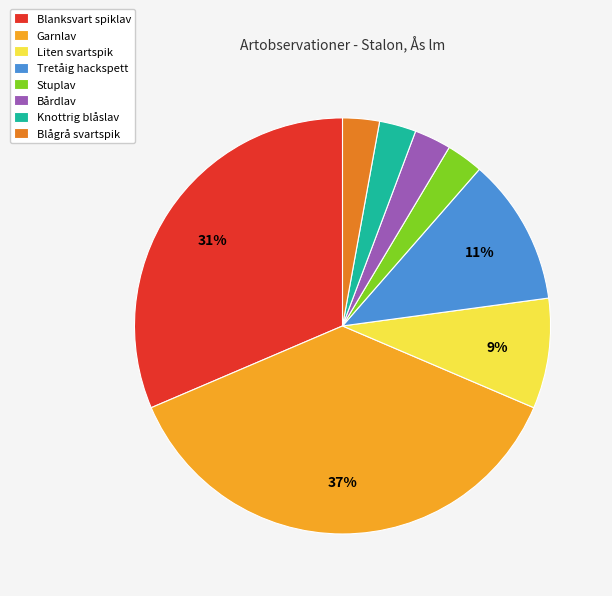

Is there any slice that represents more than half of the pie?

No